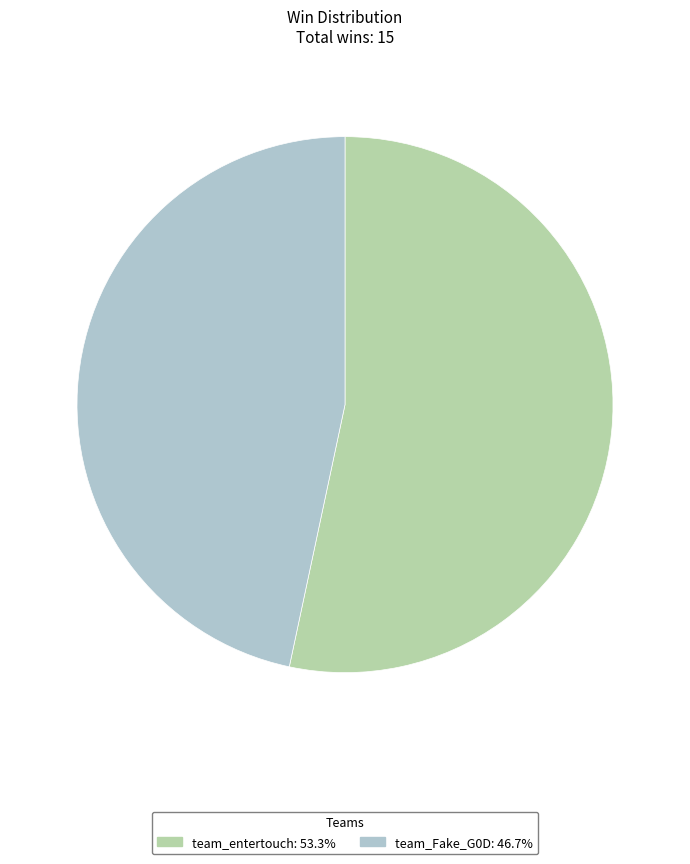

Is it true that team_entertouch is 68% of the pie?

False